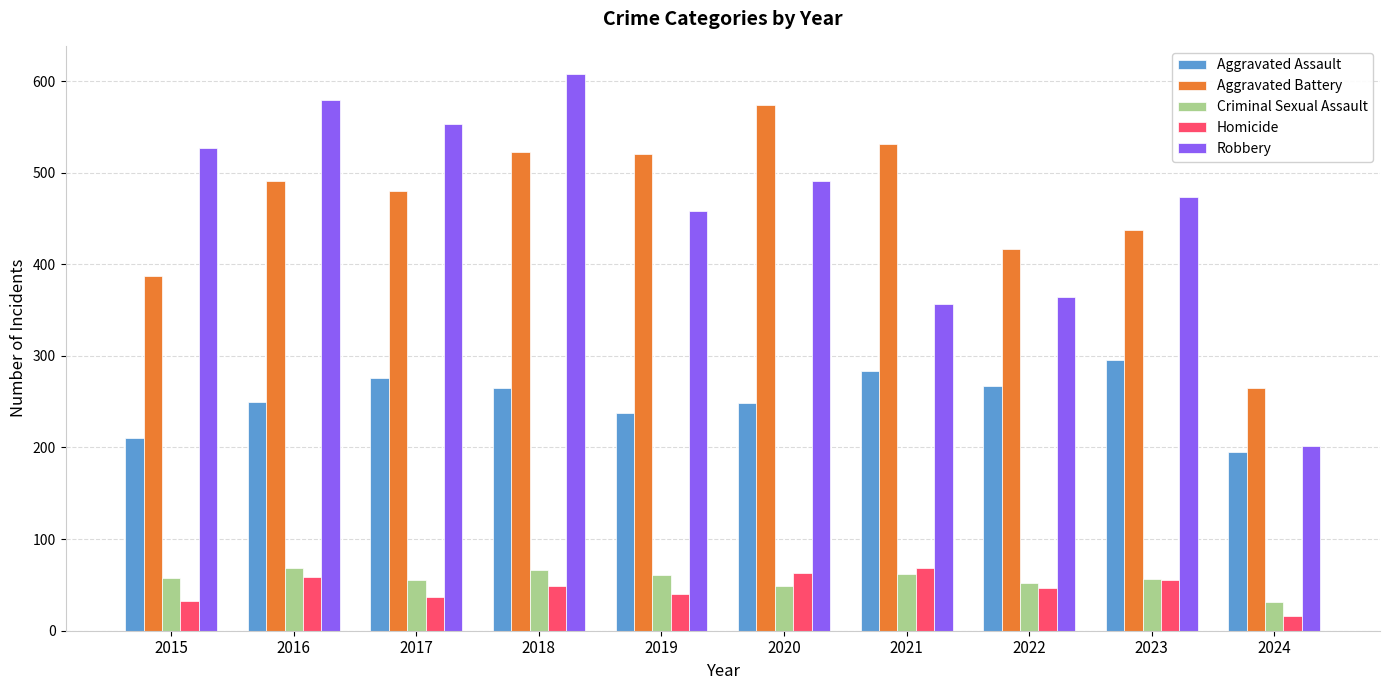

Which series has the largest range (max minus min)?

Robbery